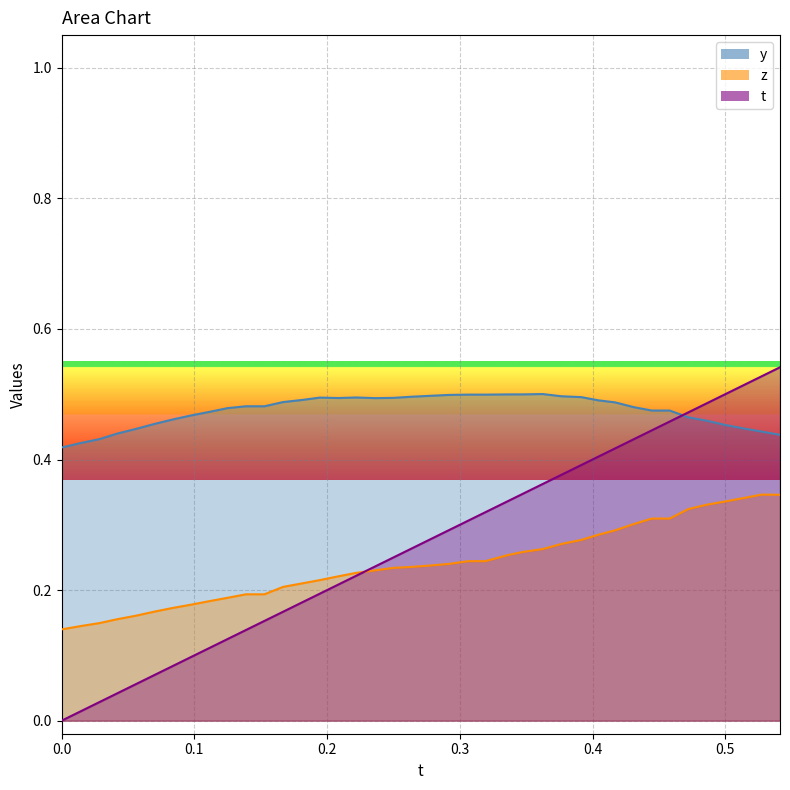

The t series shows 0.7 at 31. True or false?

False